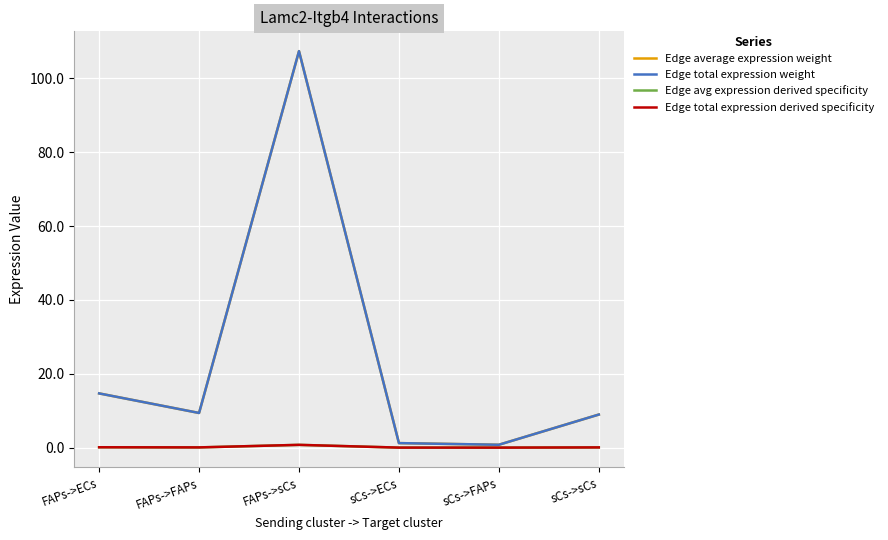

Is this an area chart (filled region under the line)?

No